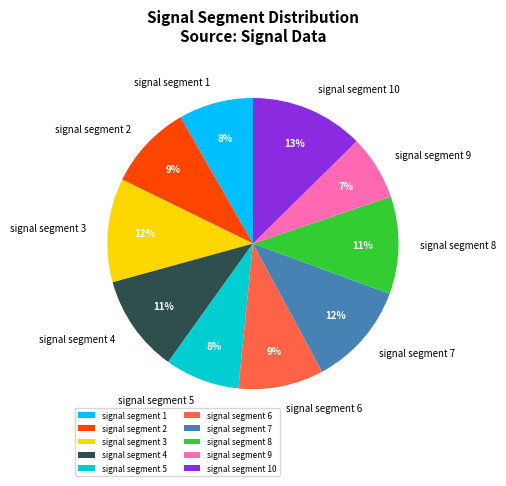

Count the number of slices in the pie.

10